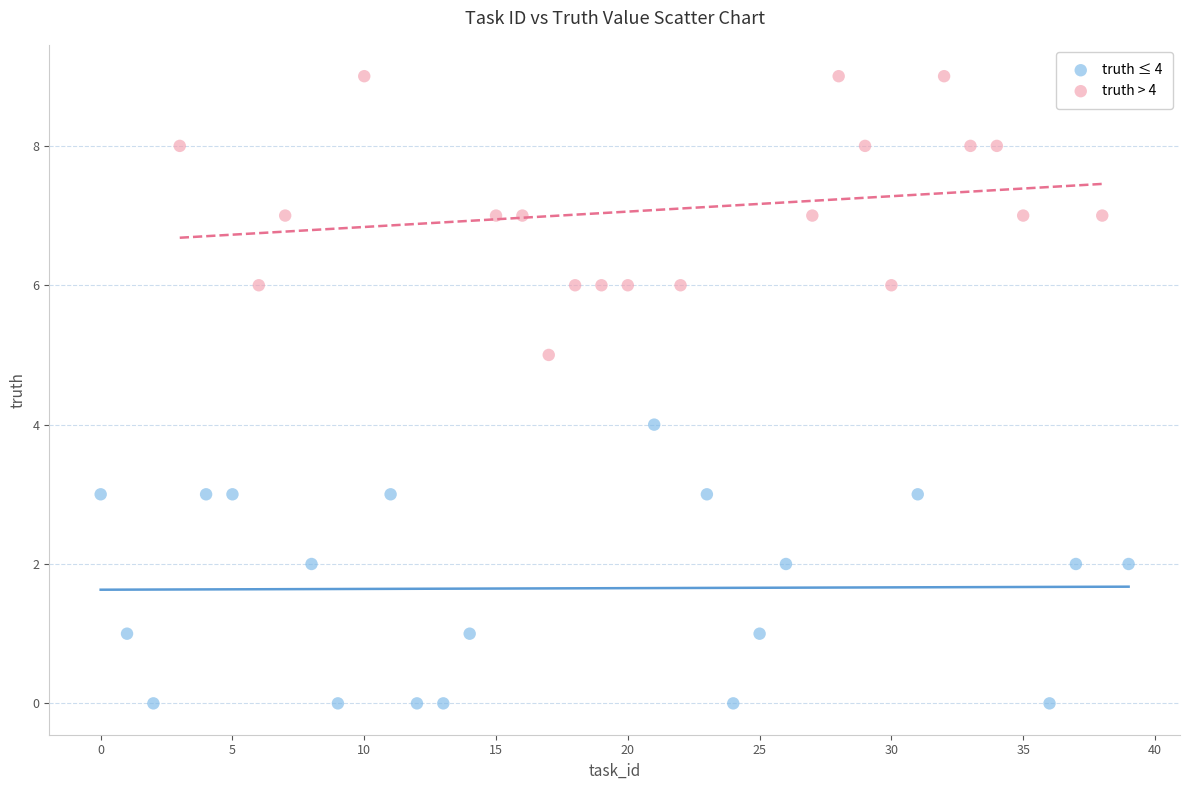

Which series contains the lowest Y value?

truth ≤ 4